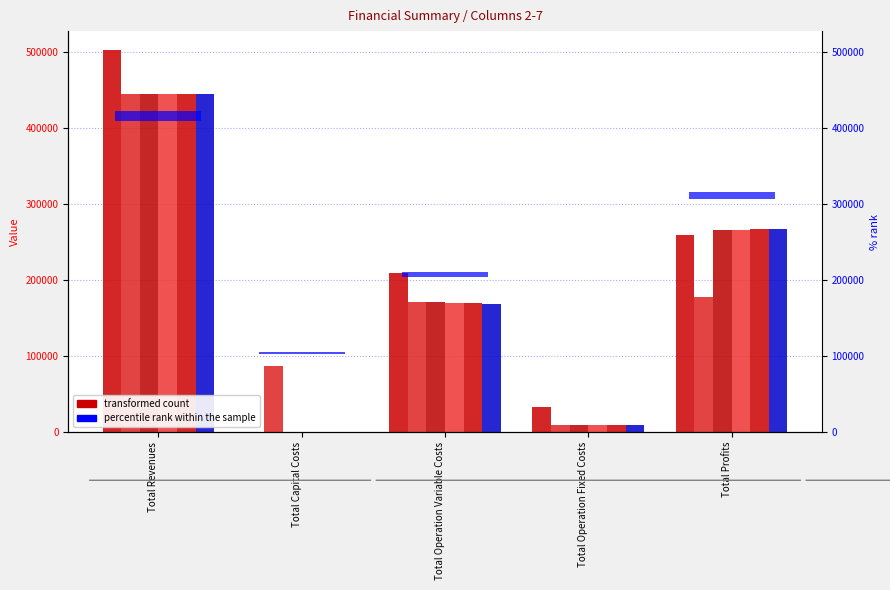

What is the greatest value displayed?

502665.0